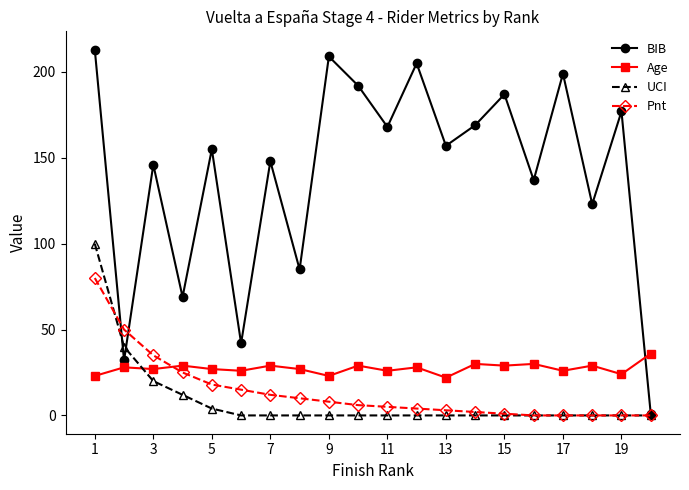

Rank the series by their maximum value, from highest to lowest.

BIB, UCI, Pnt, Age